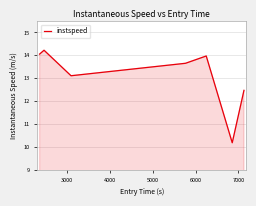

What is the difference between the maximum and minimum values?

4.0